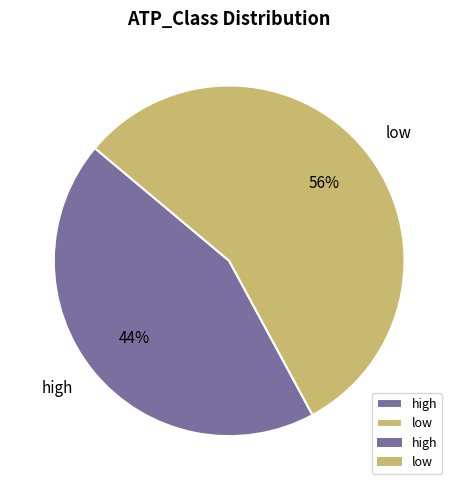

Do high and low together represent more than half of the pie?

Yes